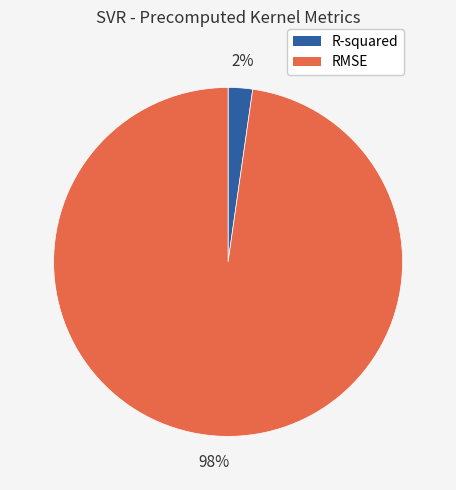

Does any single category account for the majority?

Yes